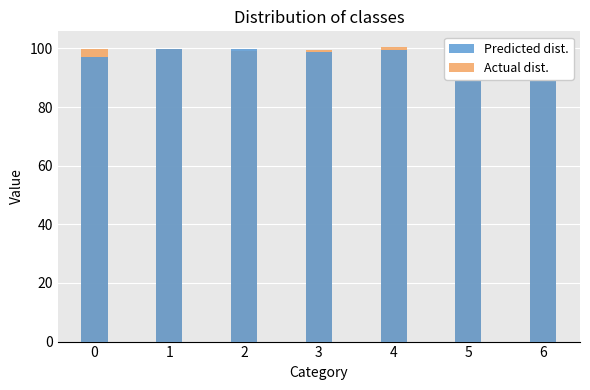

What is the difference between the highest and lowest values at 0?

2.7